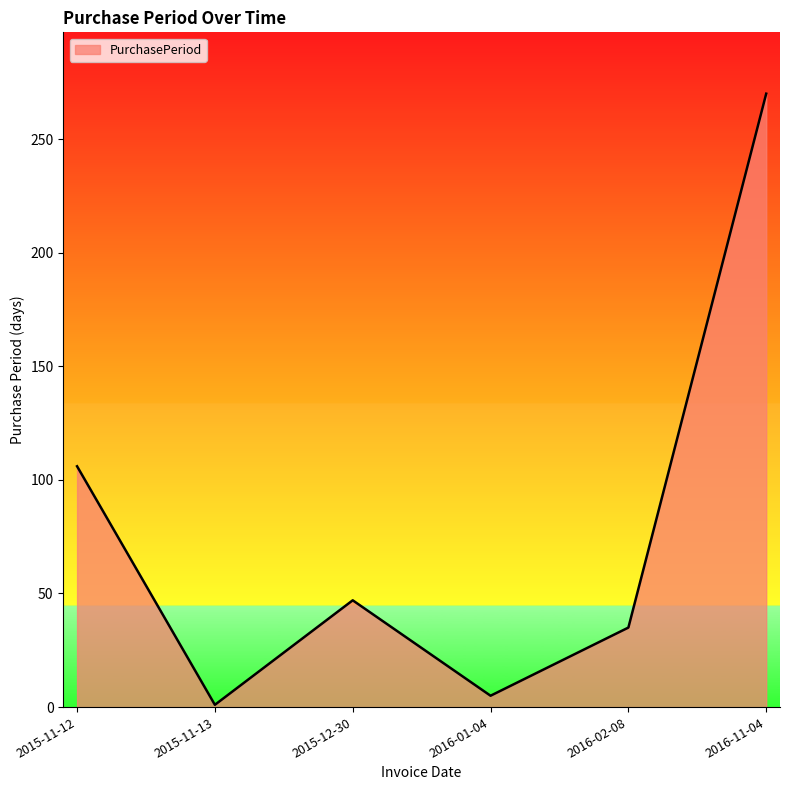

List the labels in order of value, largest first.

2016-11-04, 2015-11-12, 2015-12-30, 2016-02-08, 2016-01-04, 2015-11-13